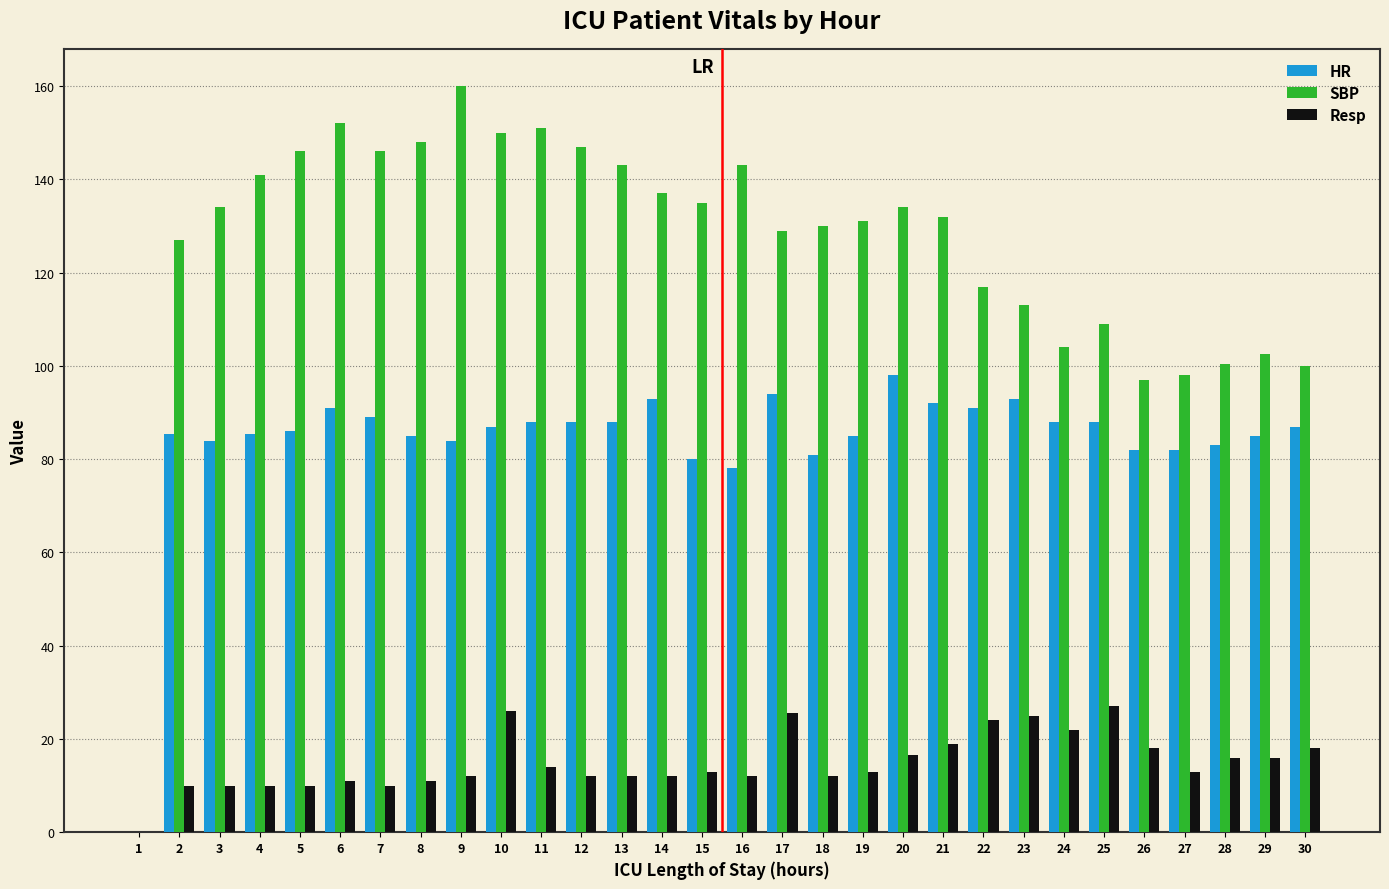

What is the total value across all series at 14?

242.0